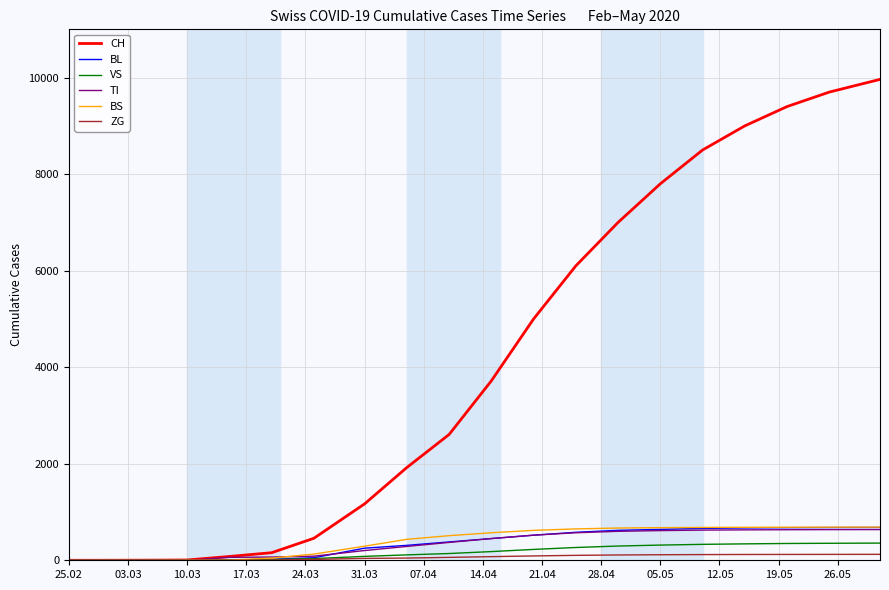

Which series has the widest spread of values?

CH